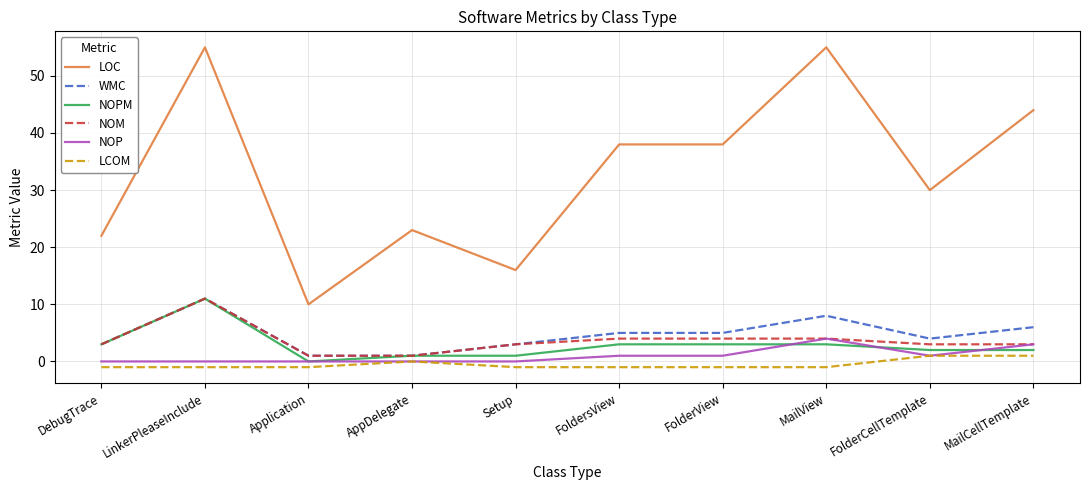

What is the sum of all LCOM values?

-5